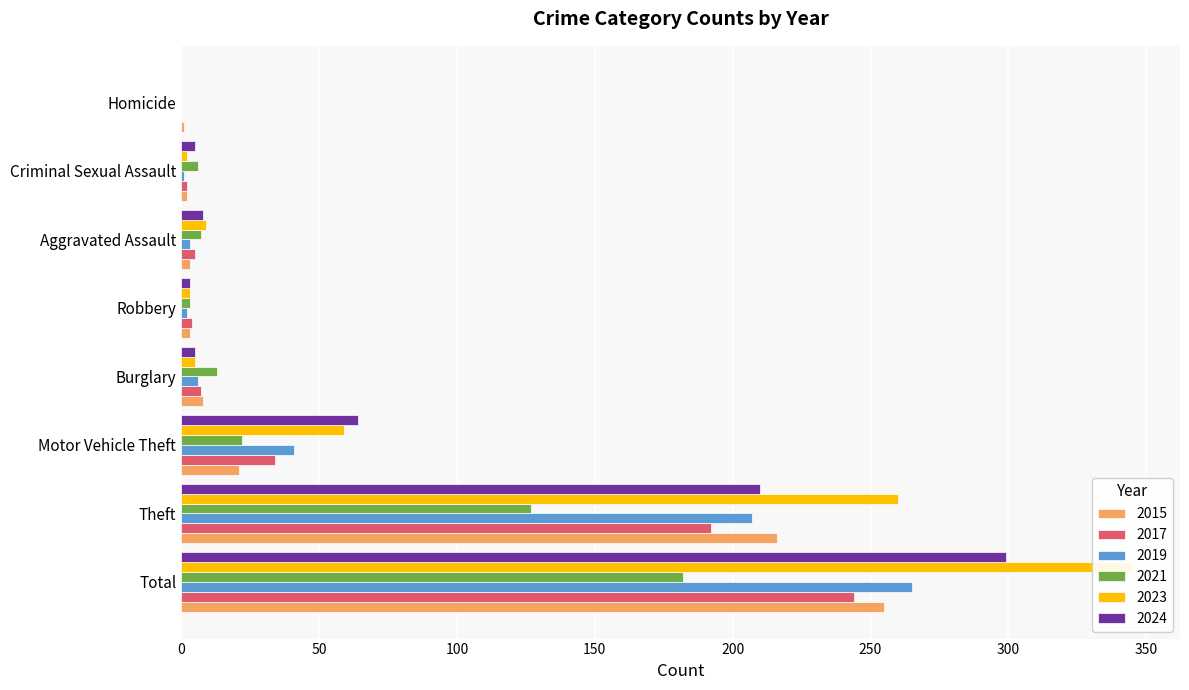

Are the bars horizontal?

Yes